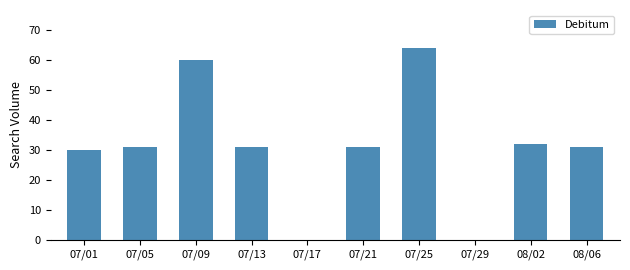

What is the change in value from 07/05 to 07/29?

-31